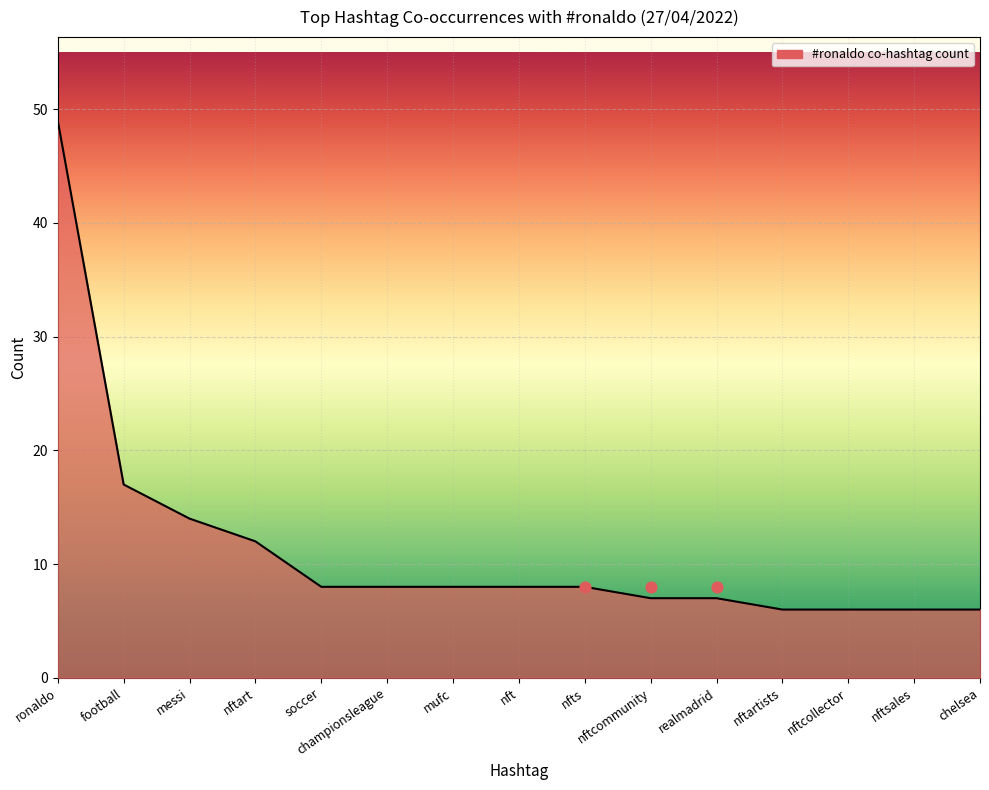

What is the ratio of the value at mufc to the value at soccer?

1.0